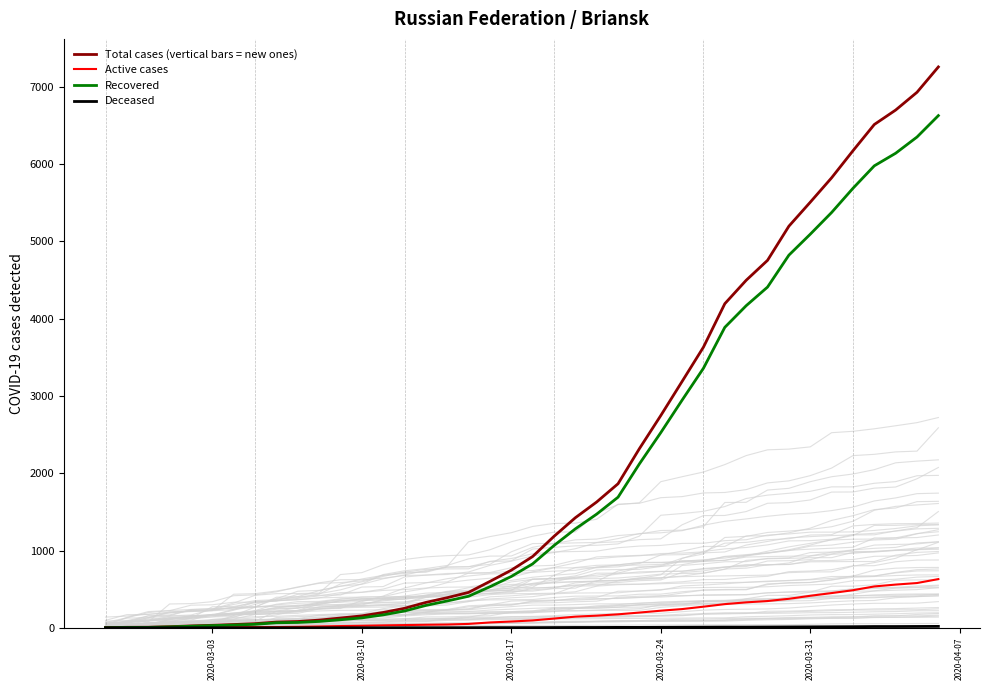

Is it true that Deceased equals 1 at 21?

False